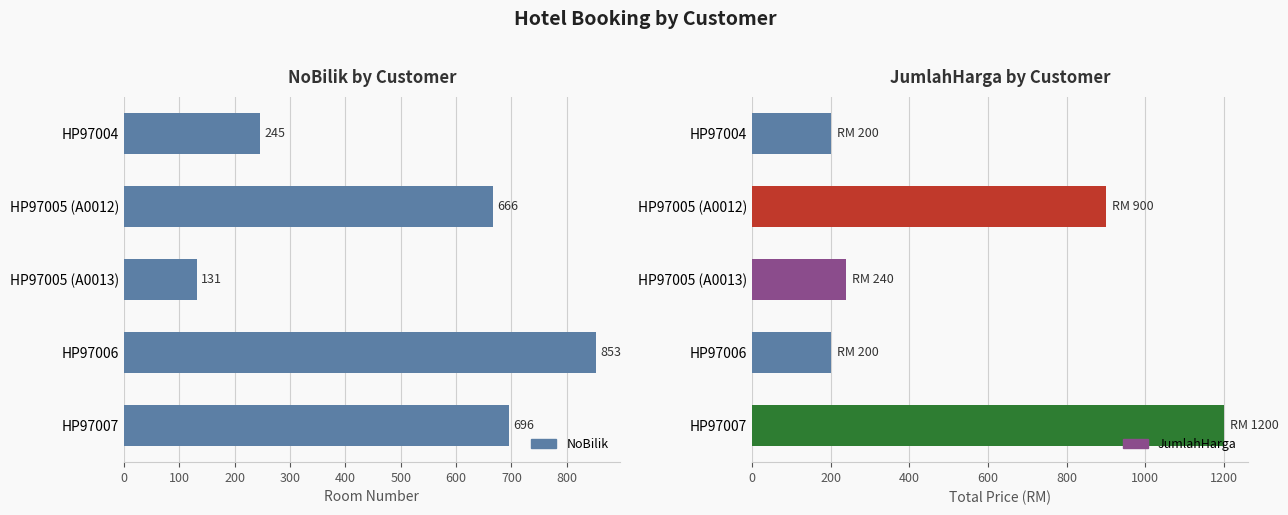

Rank the series by their maximum value, from lowest to highest.

NoBilik, JumlahHarga